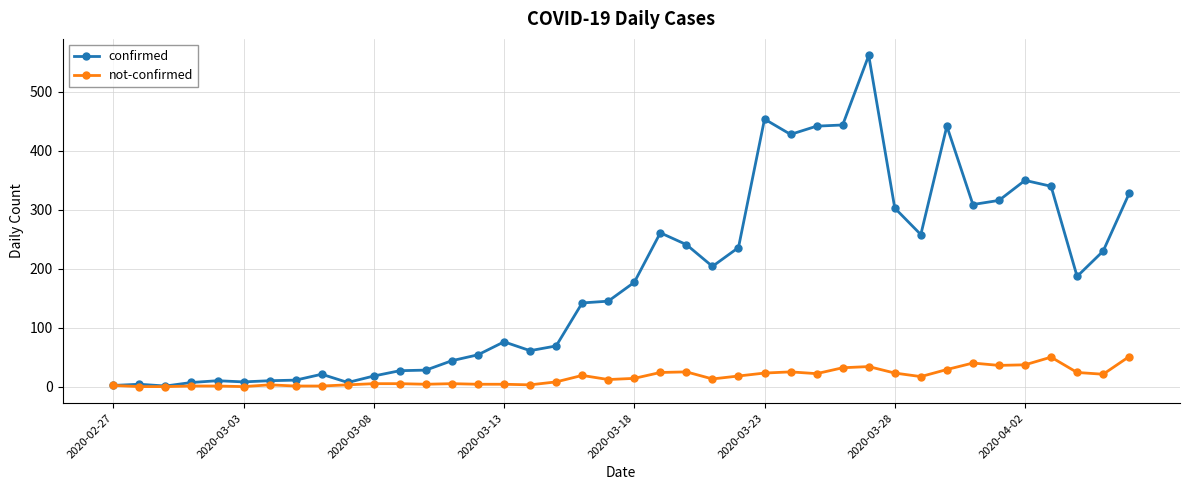

What is the maximum value for confirmed?

562